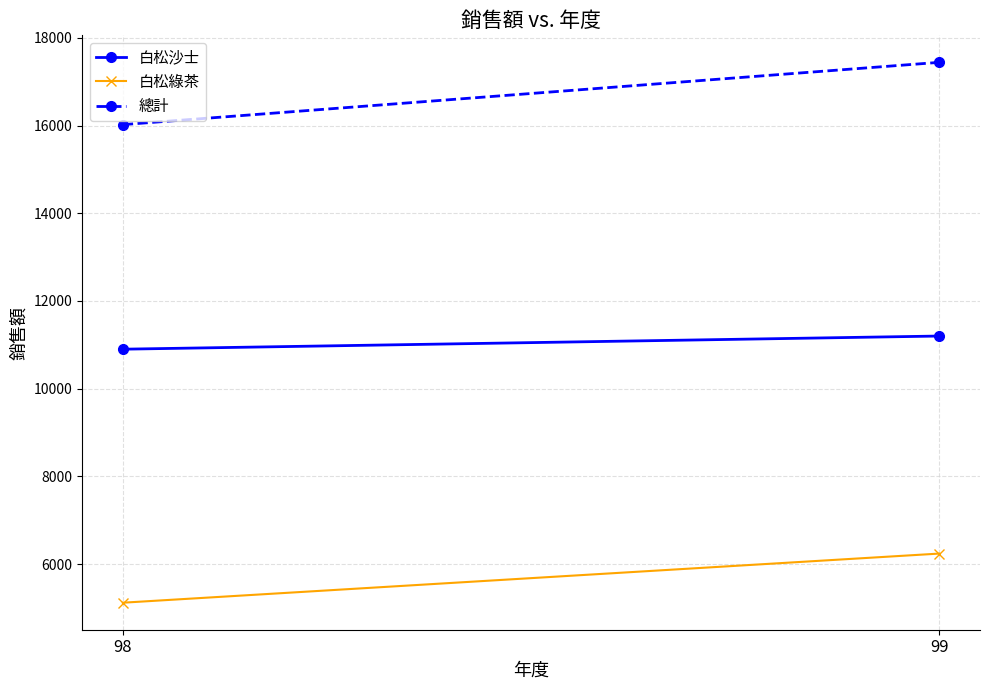

What is the smallest value displayed?

5120